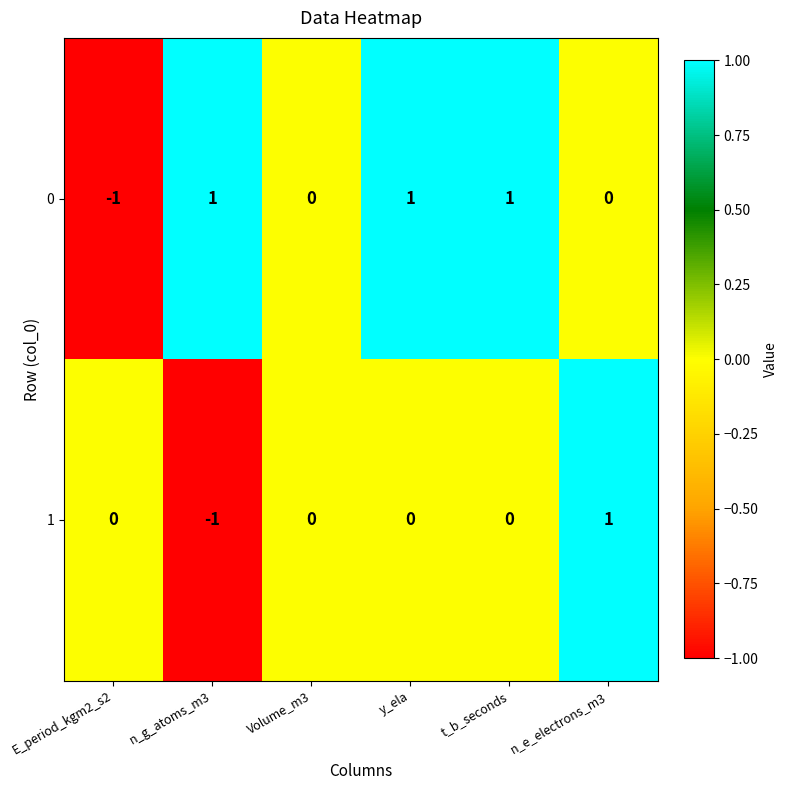

Is the value of 0 at n_e_electrons_m3 greater than the value of 1 at n_e_electrons_m3?

No